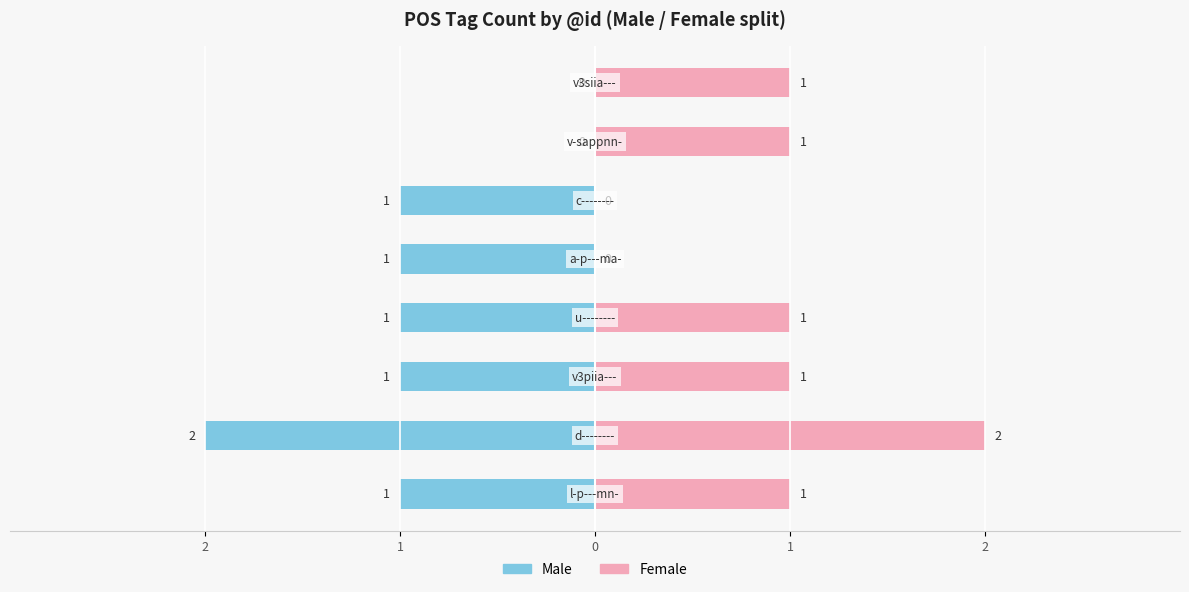

At 1, list the series in order from largest to smallest.

Female, Male